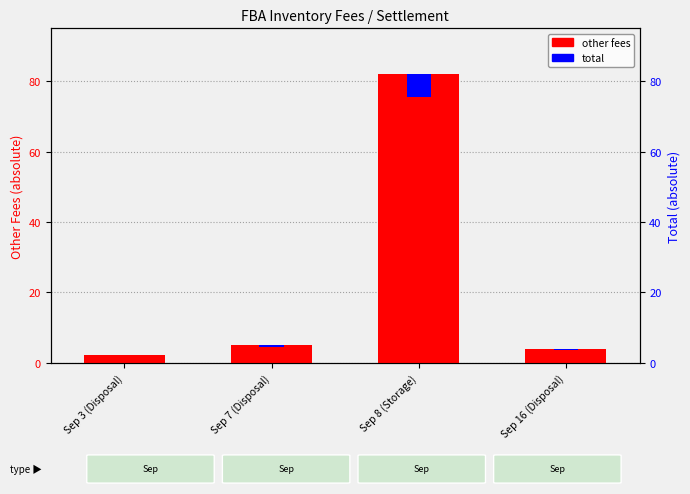

At which label does total reach its minimum?

Sep 3 (Disposal)